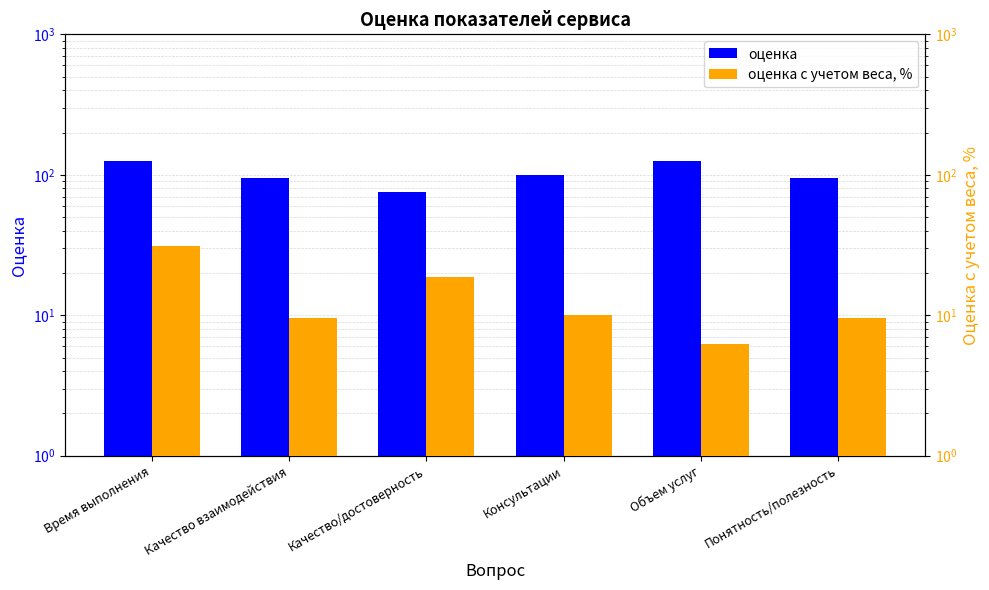

Between Консультации and Понятность/полезность, which series saw the biggest shift?

оценка